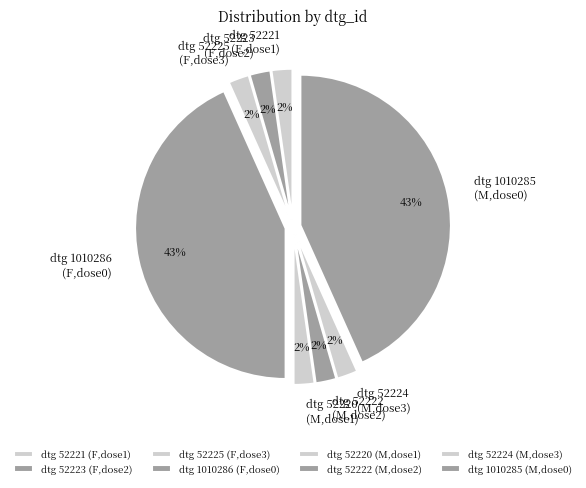

True or false: dtg 52225 (F,dose3) accounts for 2% of the total.

True